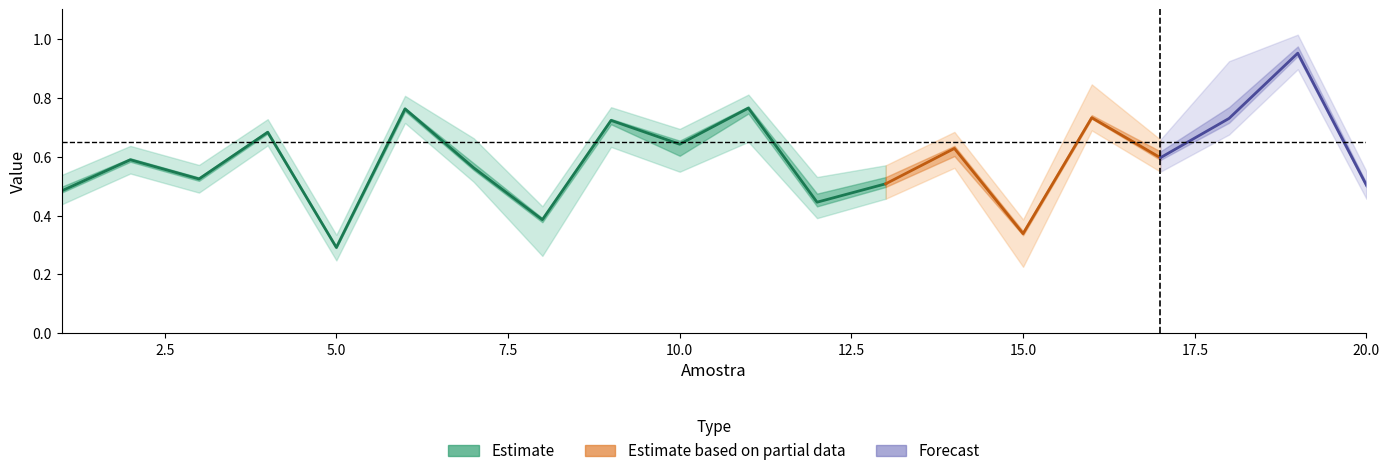

At how many categories does at least one series exceed 0?

20